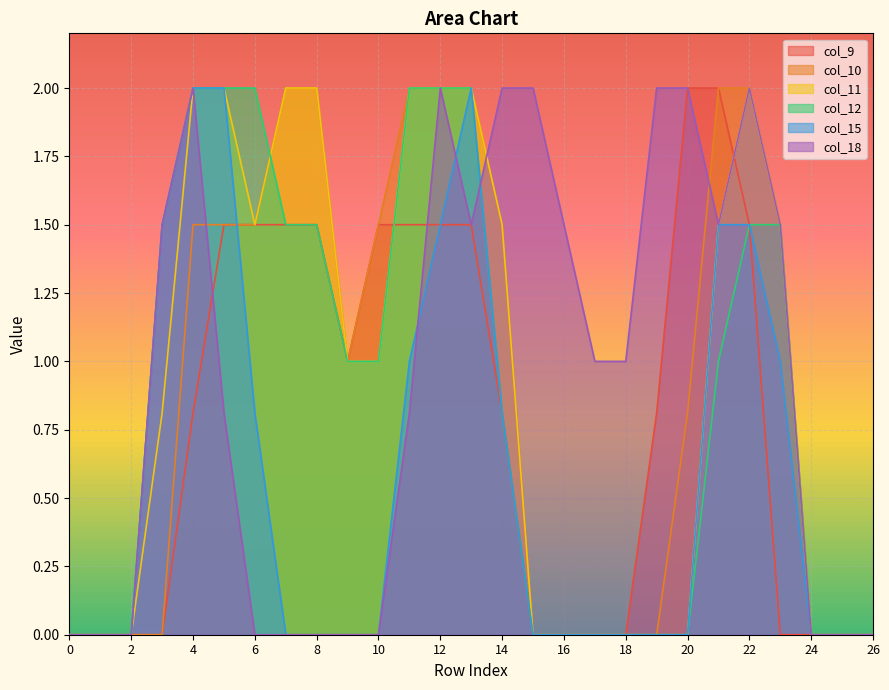

At which category does col_18 reach its first local valley?

13